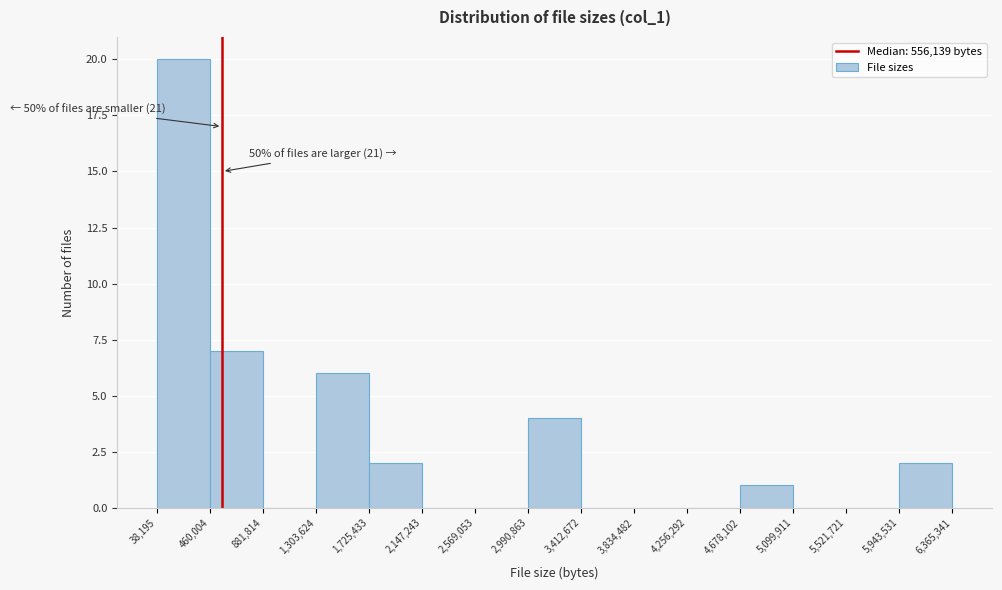

Which range on the x-axis has the tallest bar?

38,195 to 460,004